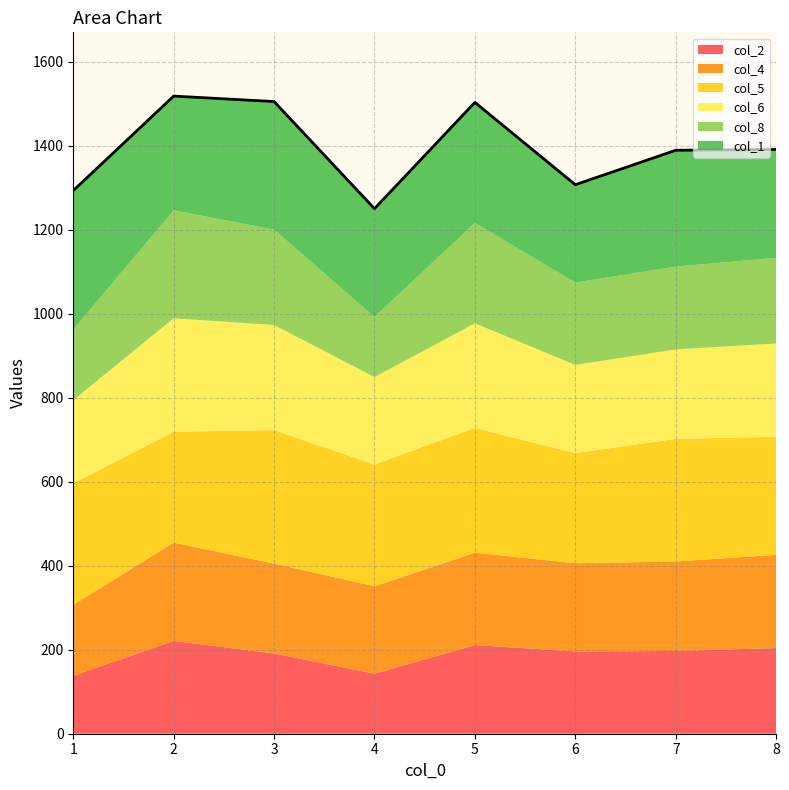

What is the sum of the col_6 values at 4 and 8?

430